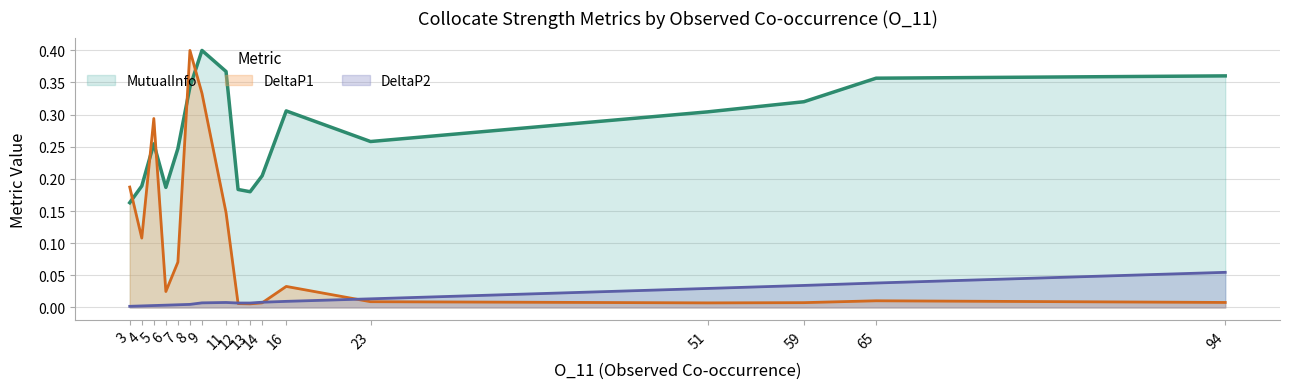

Which series has the widest spread of values?

DeltaP1